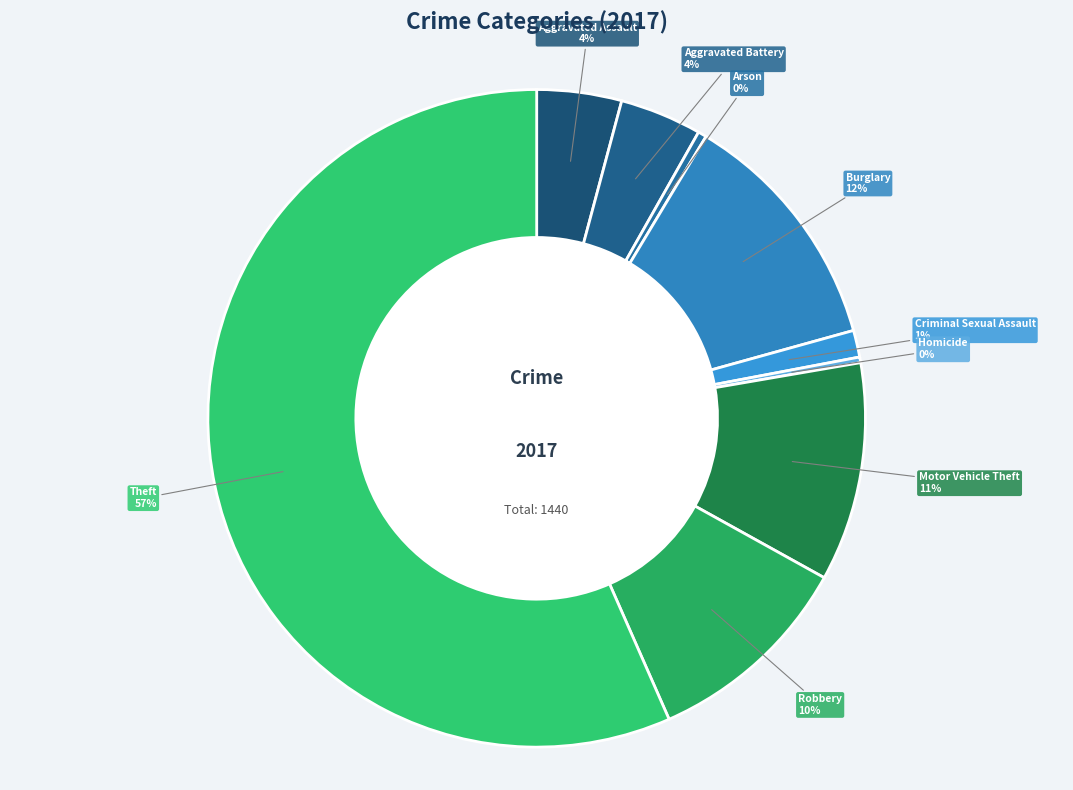

Does Robbery represent more than half of the total?

No